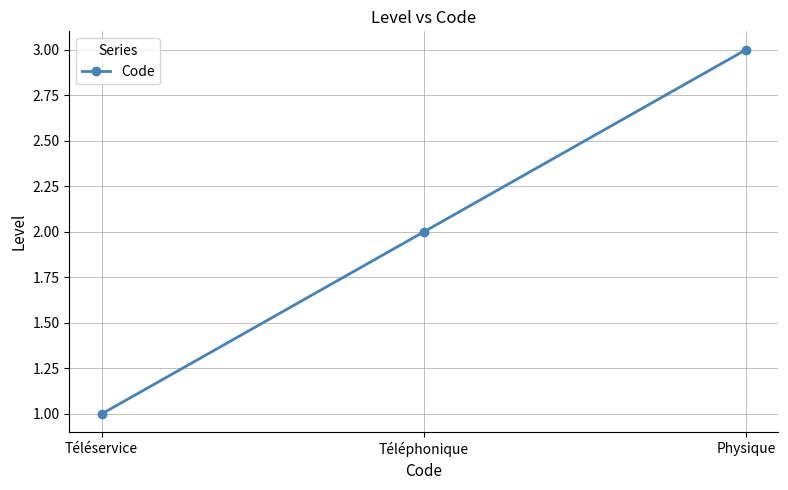

Rank the categories by value from highest to lowest.

Physique, Téléphonique, Téléservice